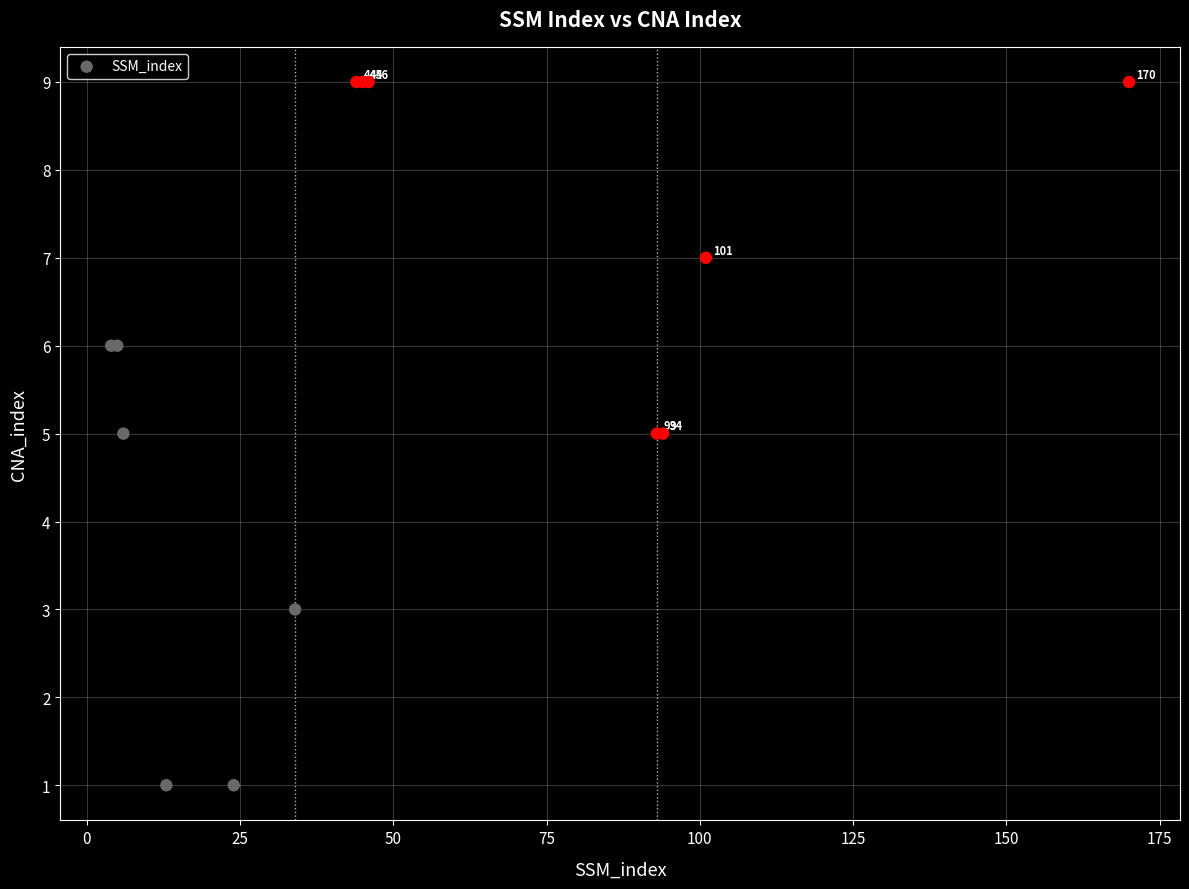

What Y value in the scatter plot is closest to 5?

5